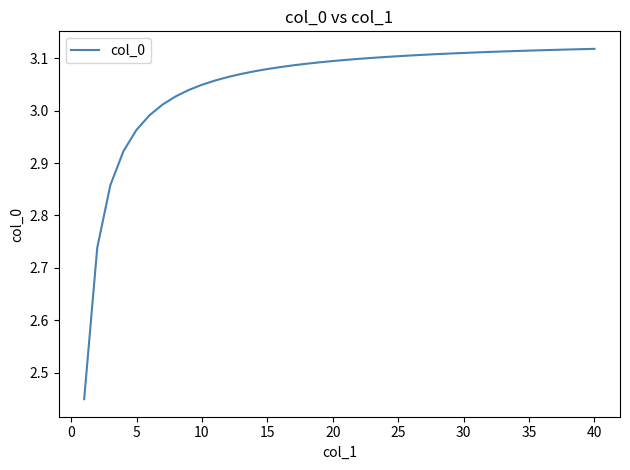

How many values exceed 3?

34